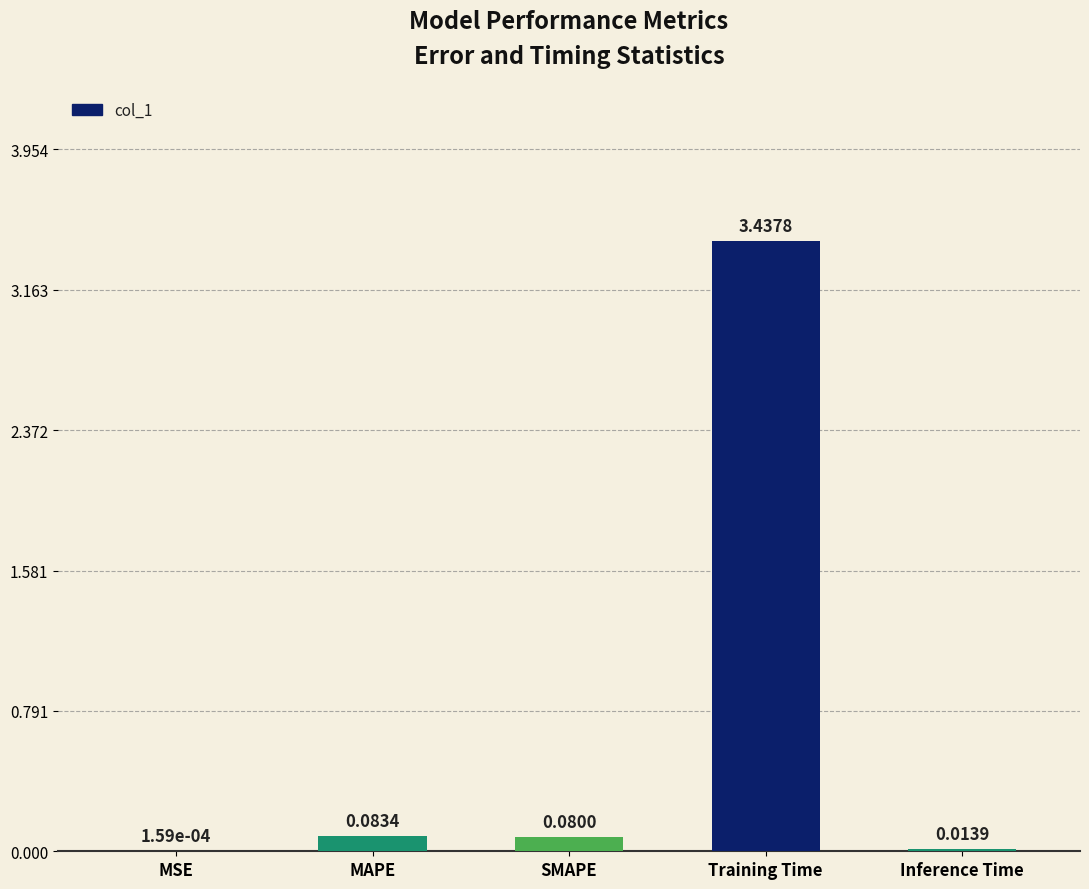

Are the bars horizontal?

No